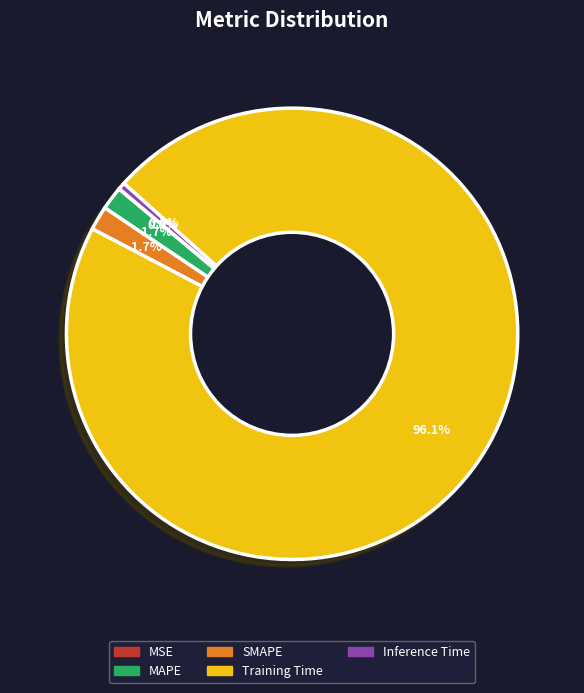

What percentage do MAPE and SMAPE together represent?

3.4%